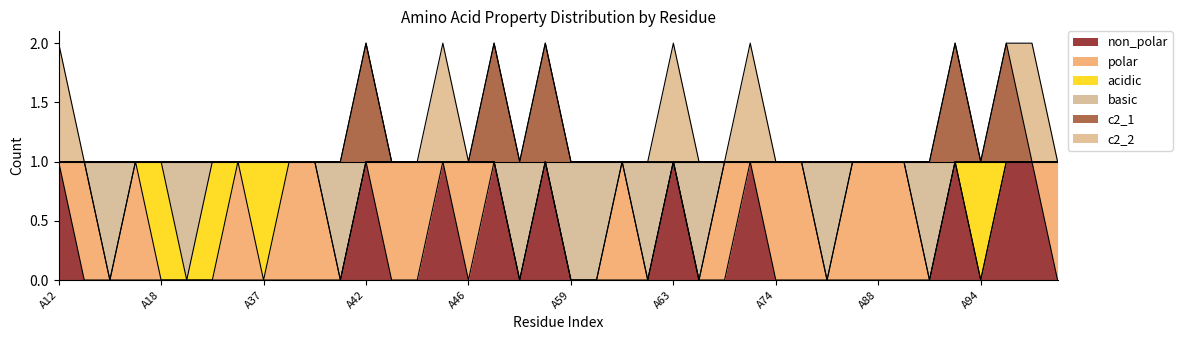

The basic series shows 2 at A75. True or false?

False